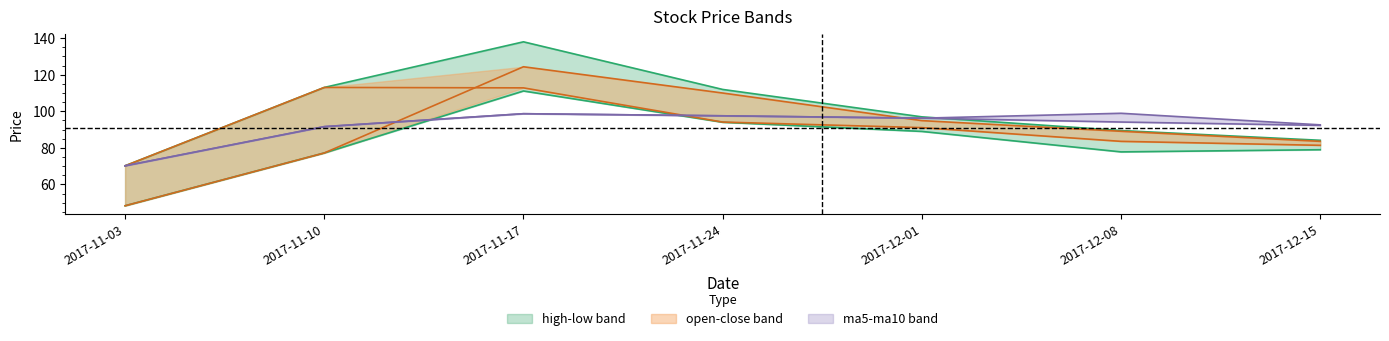

The ma5 series shows 96.3 at 2017-12-01. True or false?

True